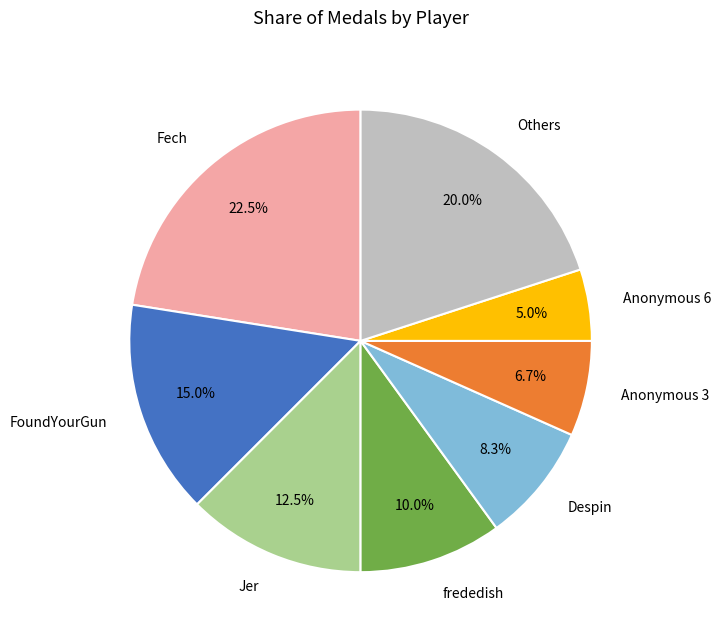

Which category has the biggest portion of the pie?

Fech